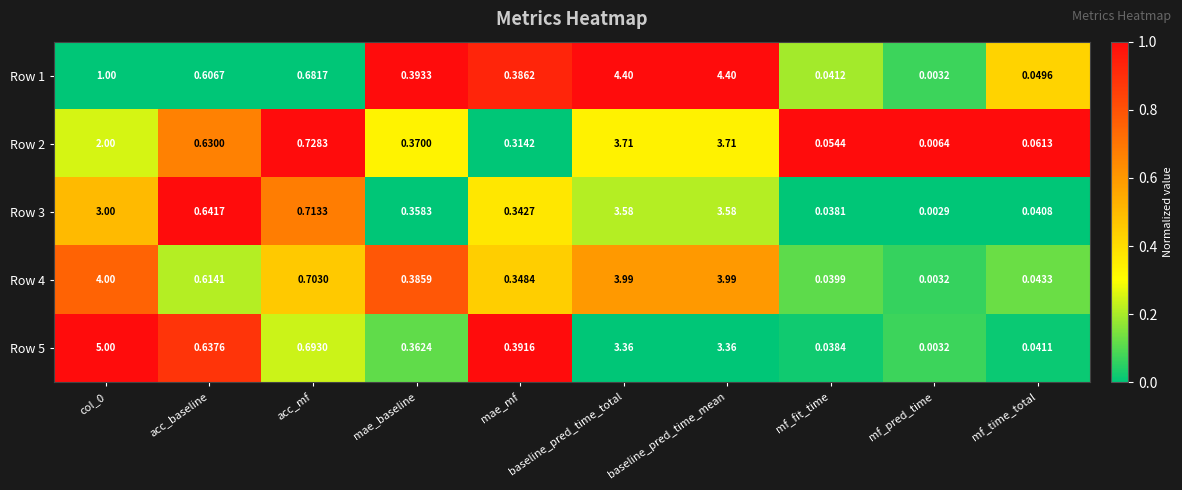

Where is Row 3 nearest to the value 1?

acc_mf